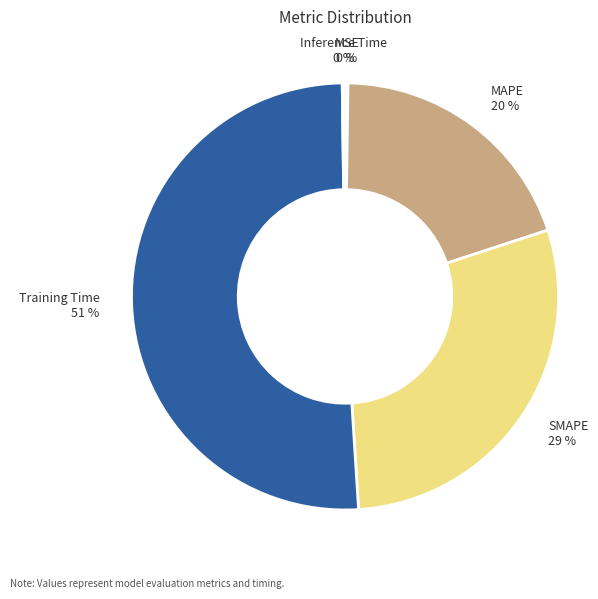

The MAPE slice represents 26% of the pie. True or false?

False